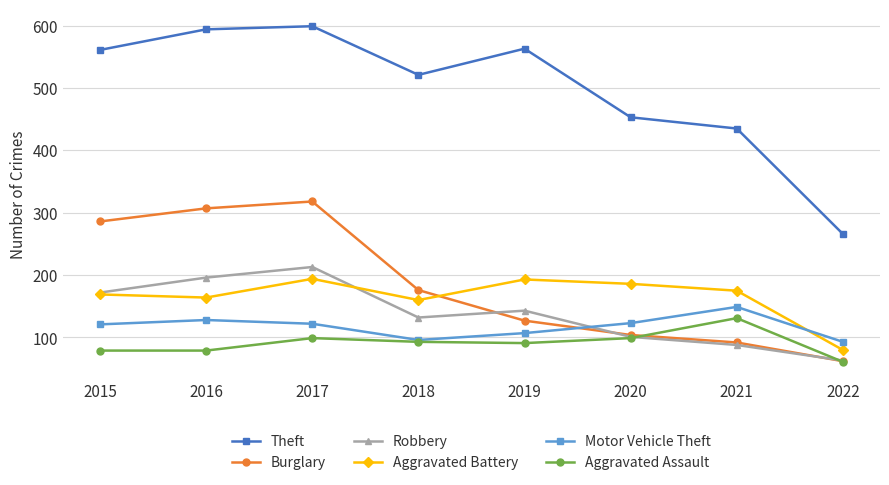

Which series has the largest total across all categories?

Theft